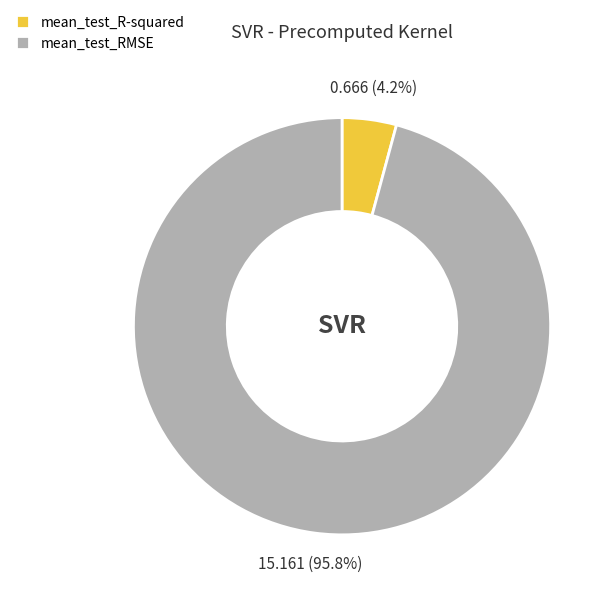

Is mean_test_R-squared the majority of the pie?

No